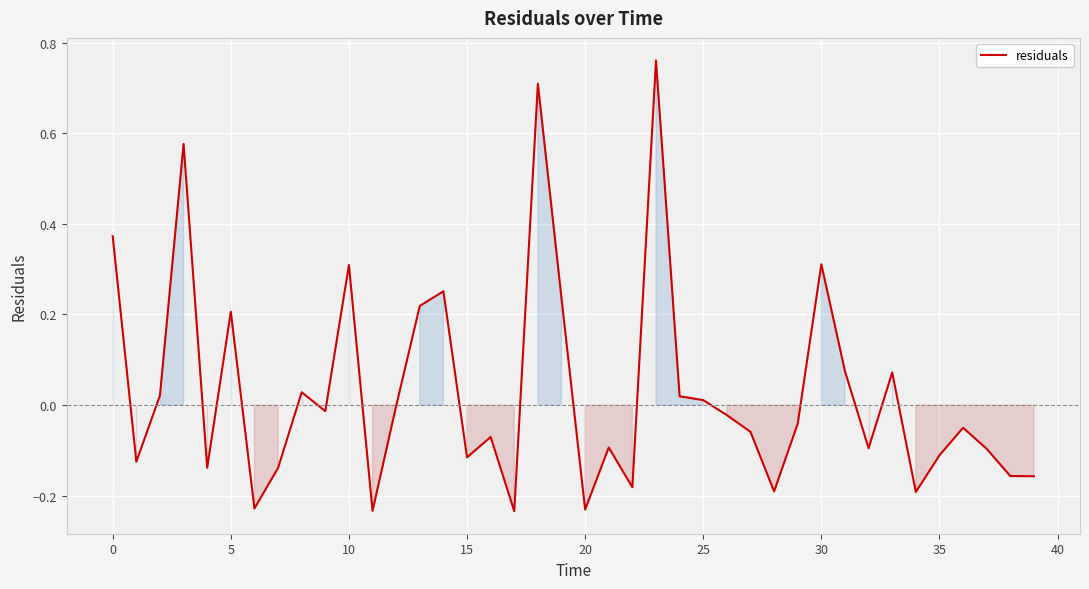

What is the difference between the maximum and minimum values?

1.0